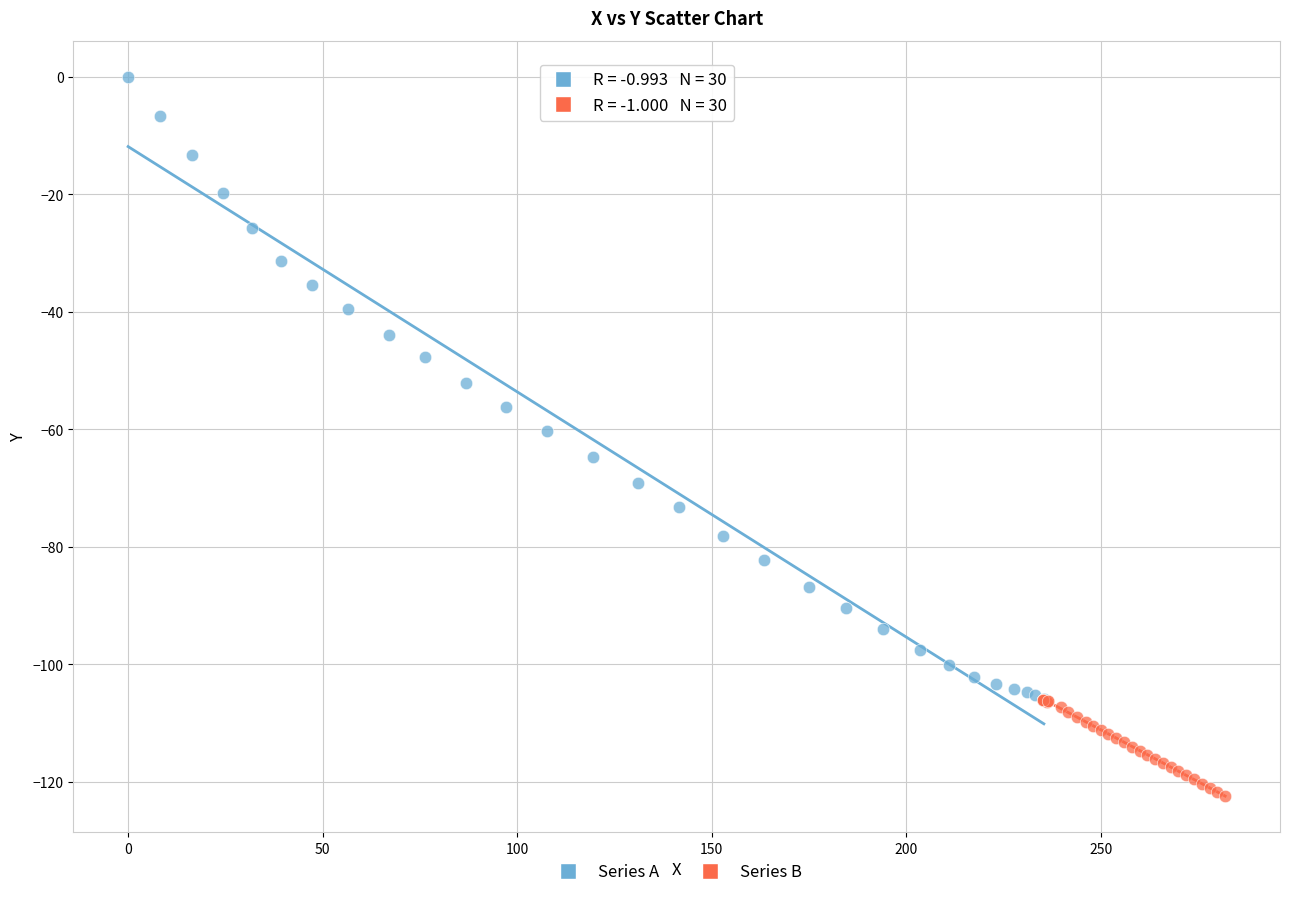

Which series contains the highest Y value?

Series A